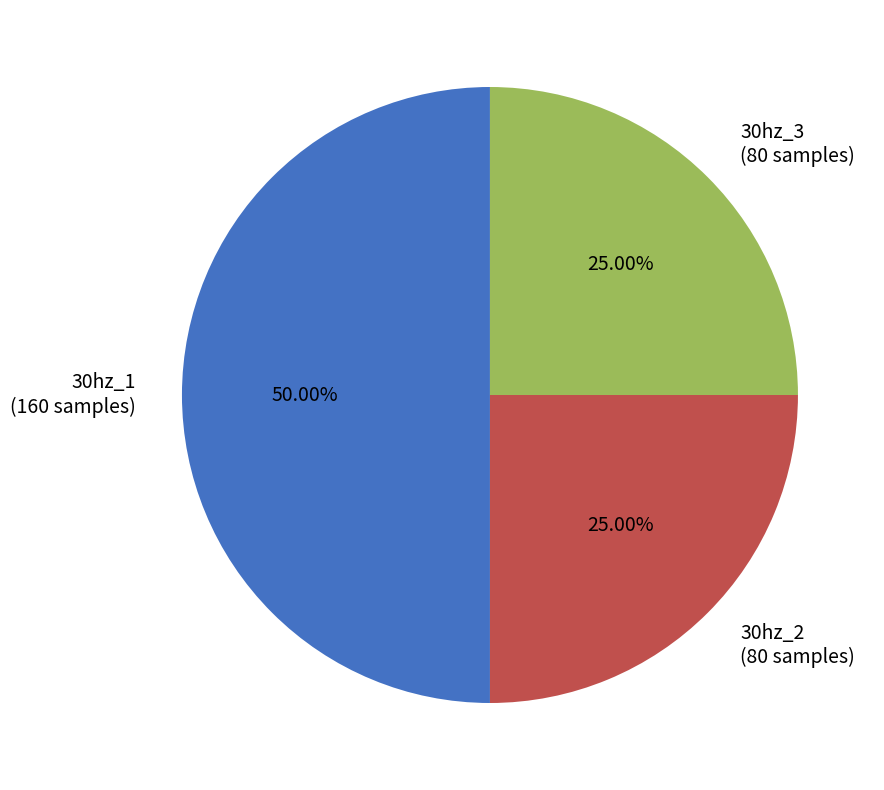

How many slices are in this pie chart?

3